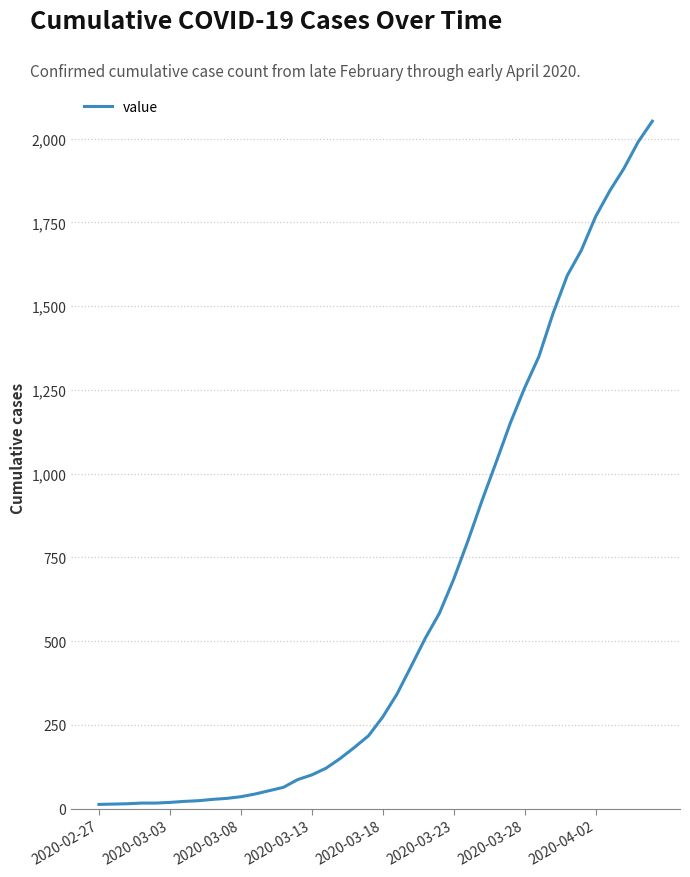

What is the difference between the maximum and minimum values?

2039